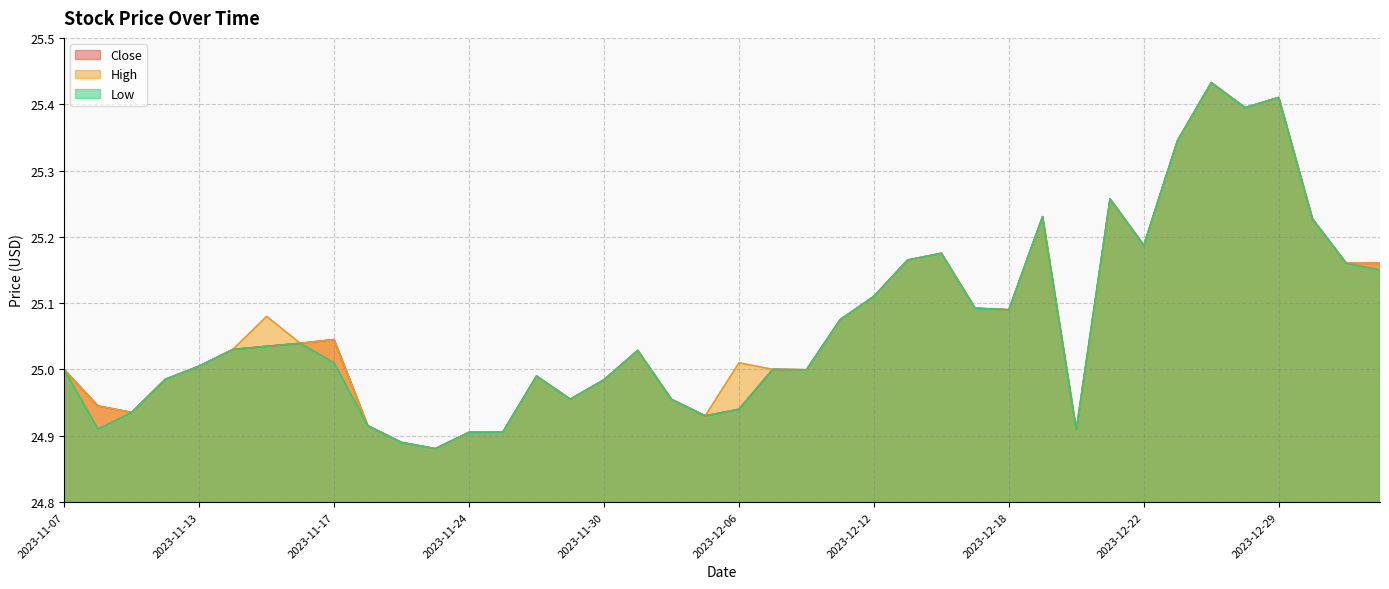

Reading left to right, transcribe all the data shown in this chart.

Close: 25.0	24.9	24.9	25.0	25.0	25.0	25.0	25.0	25.0	24.9	24.9	24.9	24.9	24.9	25.0	25.0	25.0	25.0	25.0	24.9	24.9	25.0	25.0	25.1	25.1	25.2	25.2	25.1	25.1	25.2	24.9	25.3	25.2	25.3	25.4	25.4	25.4	25.2	25.2	25.2
High: 25.0	24.9	24.9	25.0	25.0	25.0	25.1	25.0	25.0	24.9	24.9	24.9	24.9	24.9	25.0	25.0	25.0	25.0	25.0	24.9	25.0	25.0	25.0	25.1	25.1	25.2	25.2	25.1	25.1	25.2	24.9	25.3	25.2	25.3	25.4	25.4	25.4	25.2	25.2	25.2
Low: 25.0	24.9	24.9	25.0	25.0	25.0	25.0	25.0	25.0	24.9	24.9	24.9	24.9	24.9	25.0	25.0	25.0	25.0	25.0	24.9	24.9	25.0	25.0	25.1	25.1	25.2	25.2	25.1	25.1	25.2	24.9	25.3	25.2	25.3	25.4	25.4	25.4	25.2	25.2	25.1